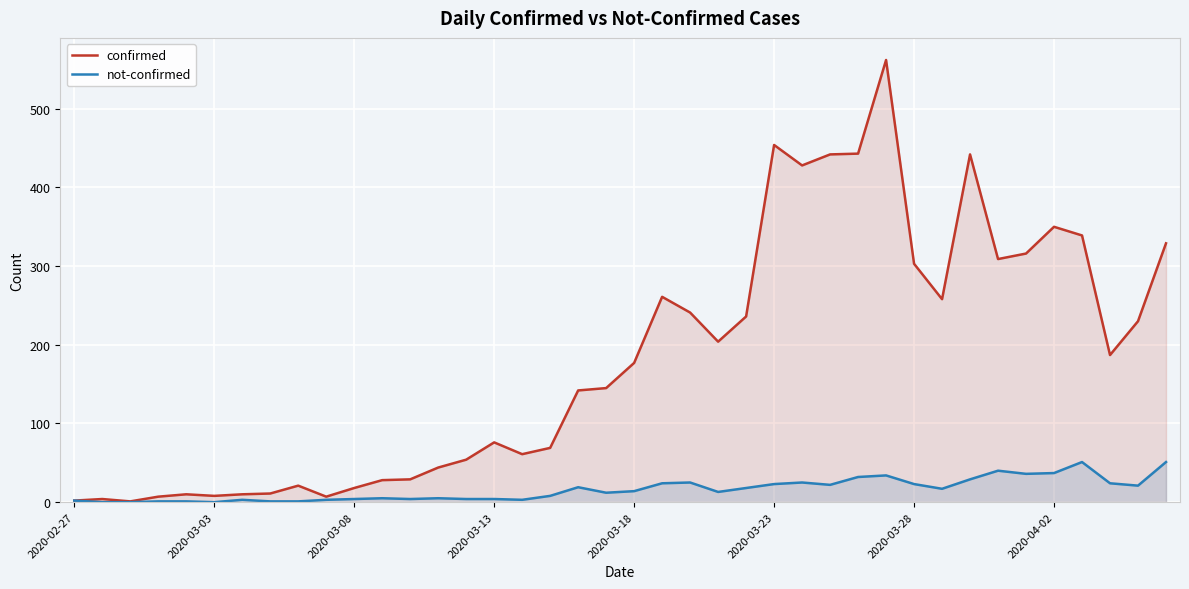

List the series in order of their overall mean, highest first.

confirmed, not-confirmed